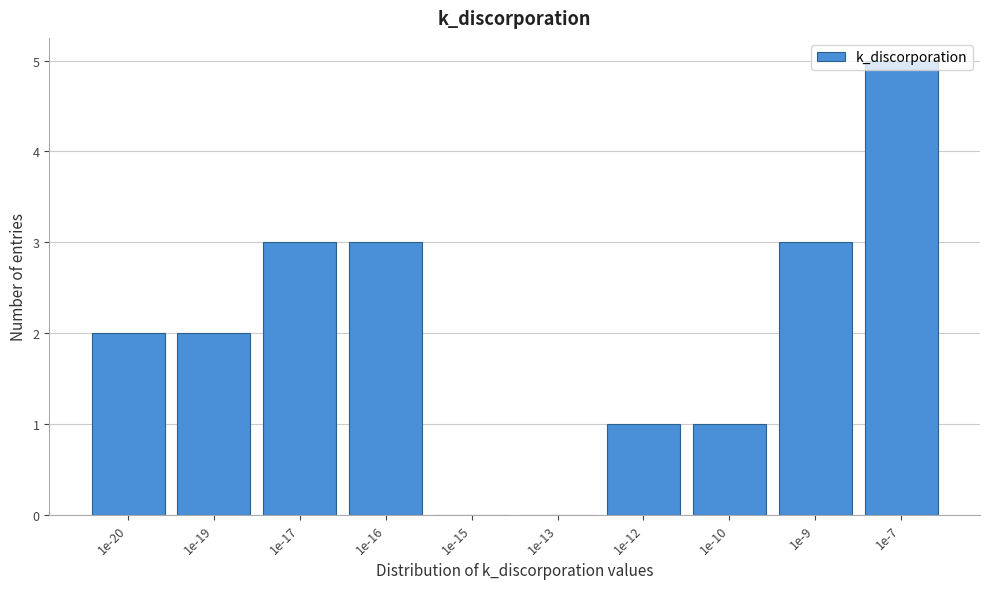

Approximately how many times larger is the value at 1e-20 compared to 1e-10?

2.0